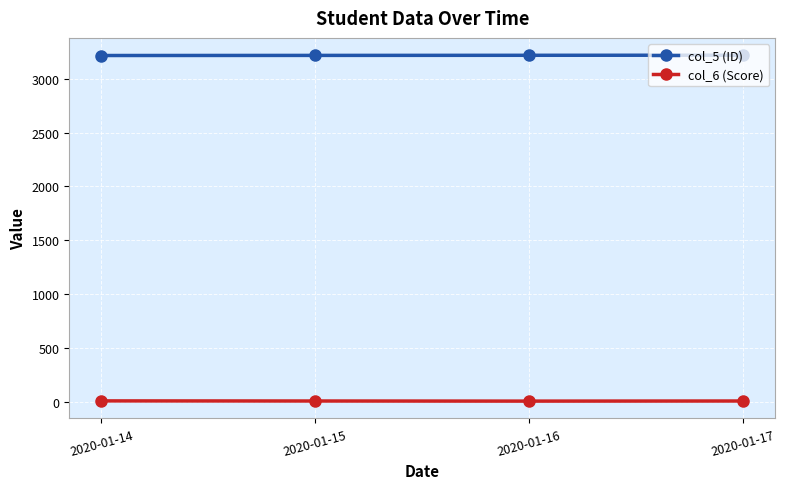

Rank the series by their maximum value, from highest to lowest.

col_5 (ID), col_6 (Score)